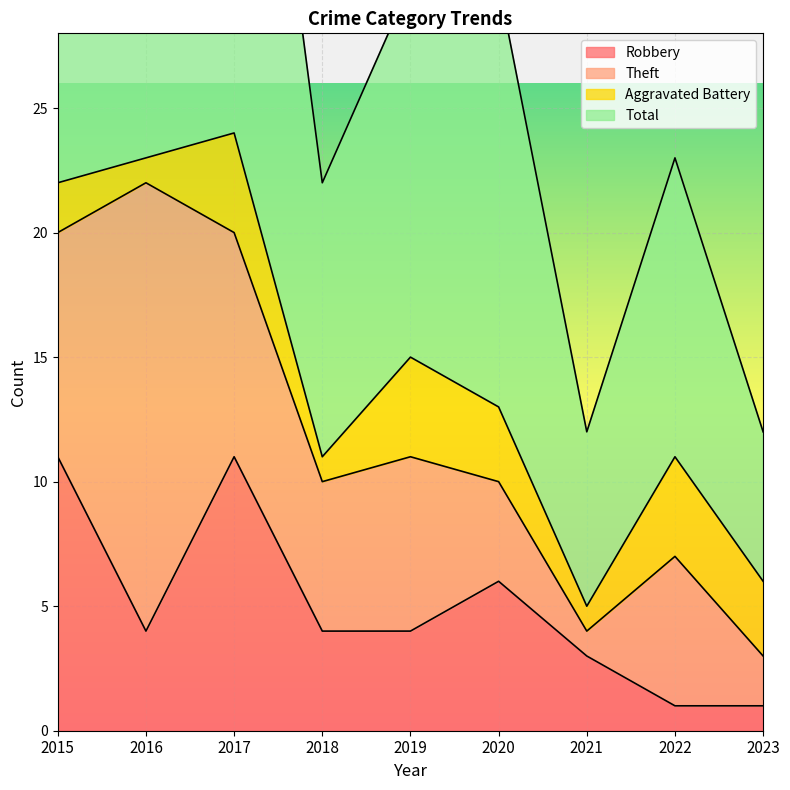

At how many categories does at least one series exceed 35?

3